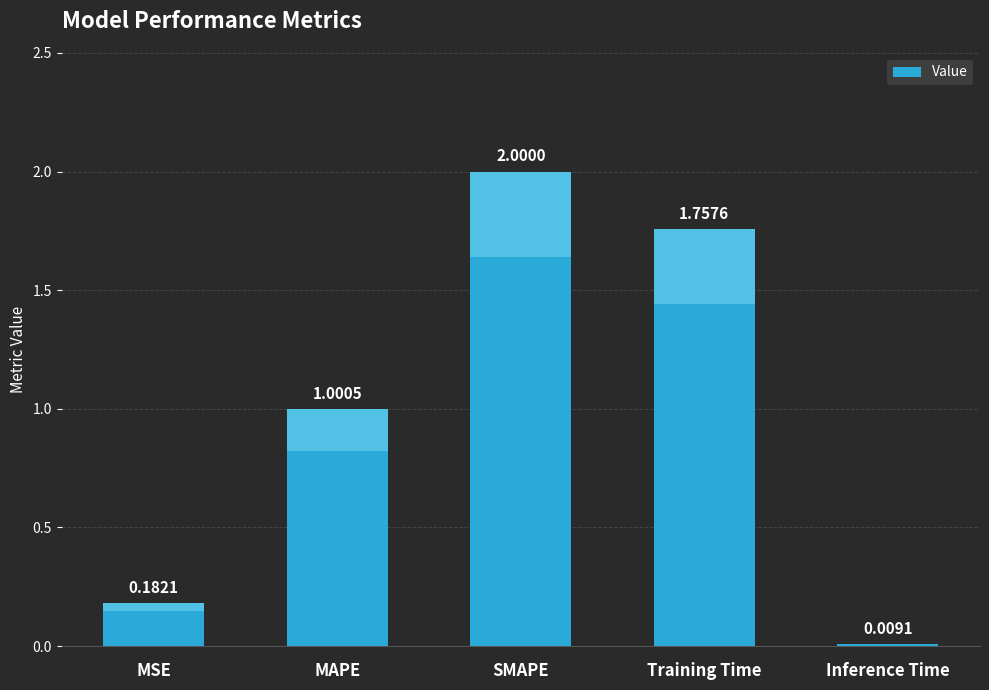

How many data points are less than 1?

2